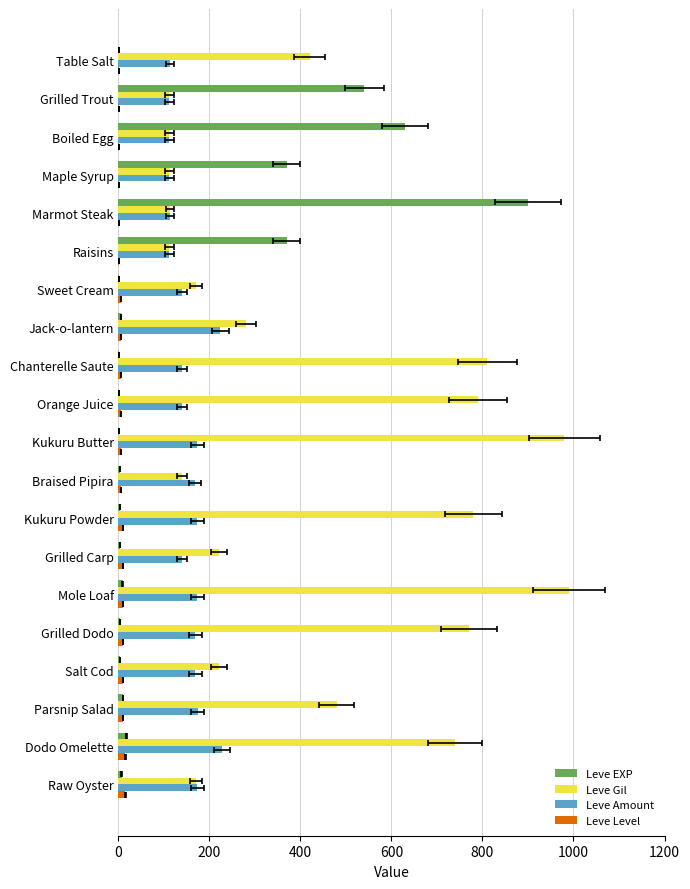

Which has a higher value, Kukuru Butter or Maple Syrup?

Maple Syrup